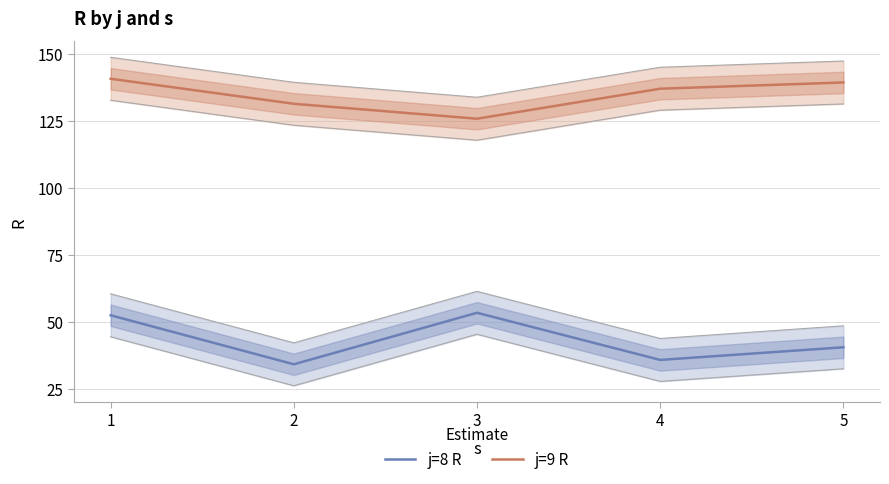

Which series has the largest total across all categories?

j=9 R